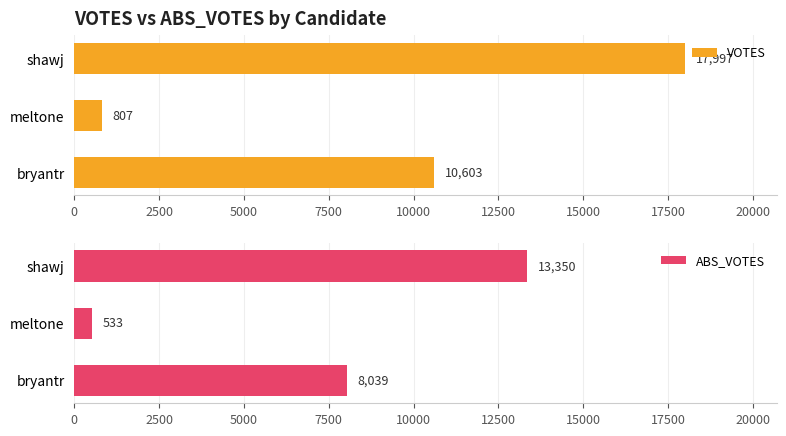

What value does the ABS_VOTES series have at shawj, to the nearest 50?

13350